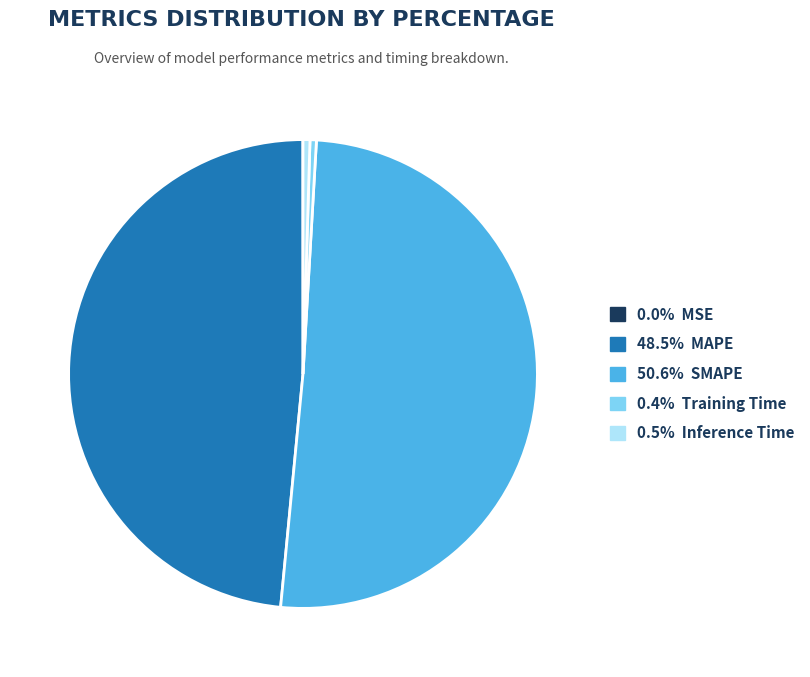

Does any single category account for the majority?

Yes